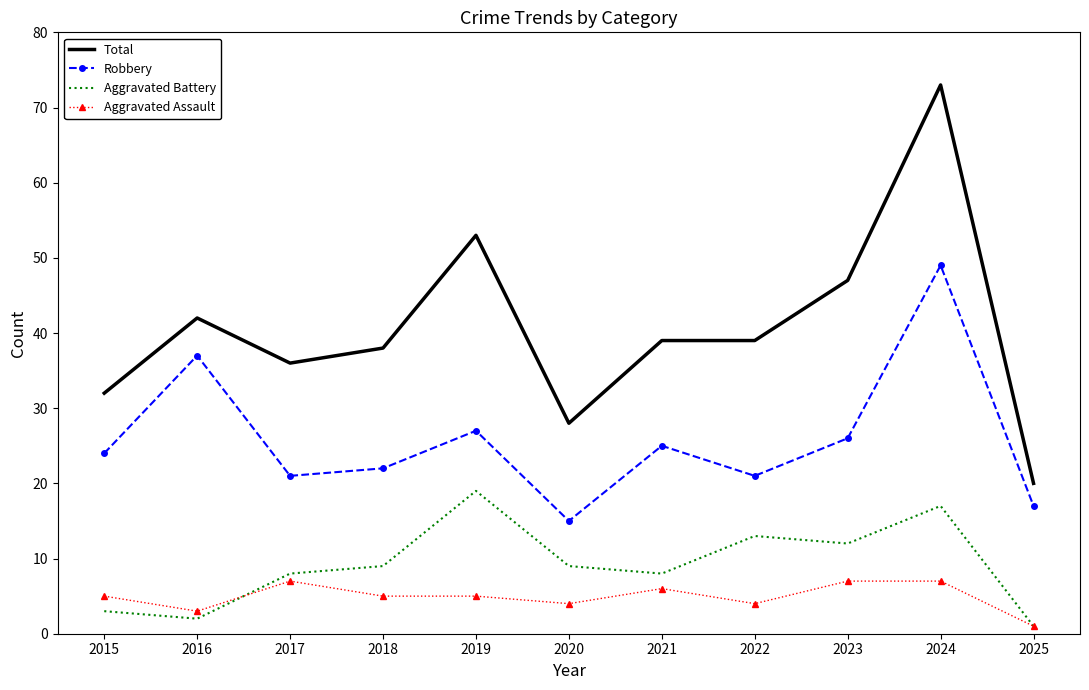

Reading left to right, transcribe all the data shown in this chart.

Total: 2015=32	2016=42	2017=36	2018=38	2019=53	2020=28	2021=39	2022=39	2023=47	2024=73	2025=20
Robbery: 2015=24	2016=37	2017=21	2018=22	2019=27	2020=15	2021=25	2022=21	2023=26	2024=49	2025=17
Aggravated Battery: 2015=3	2016=2	2017=8	2018=9	2019=19	2020=9	2021=8	2022=13	2023=12	2024=17	2025=1
Aggravated Assault: 2015=5	2016=3	2017=7	2018=5	2019=5	2020=4	2021=6	2022=4	2023=7	2024=7	2025=1